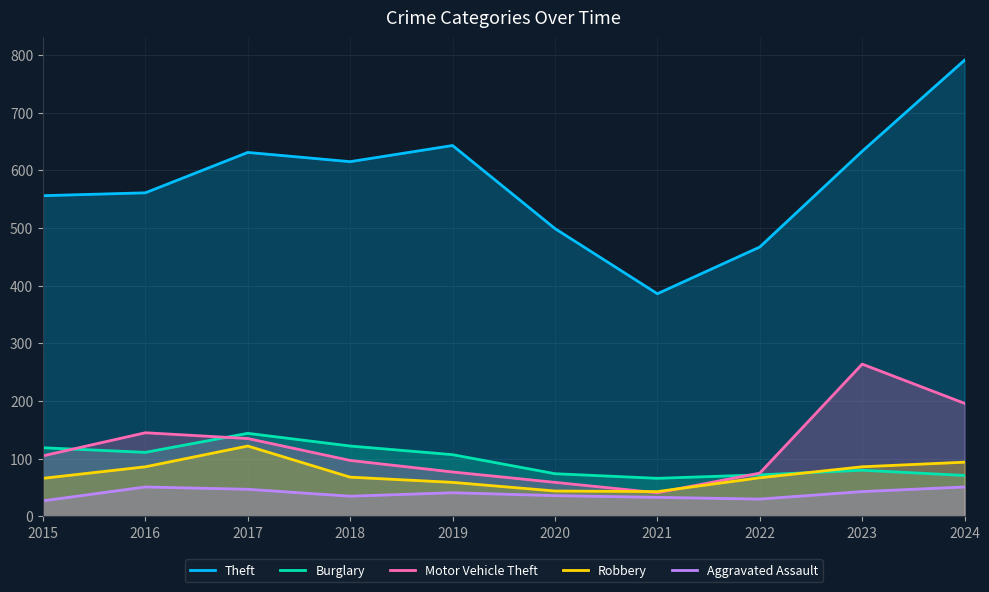

What is the sum of the Burglary values at 2015 and 2022?

191